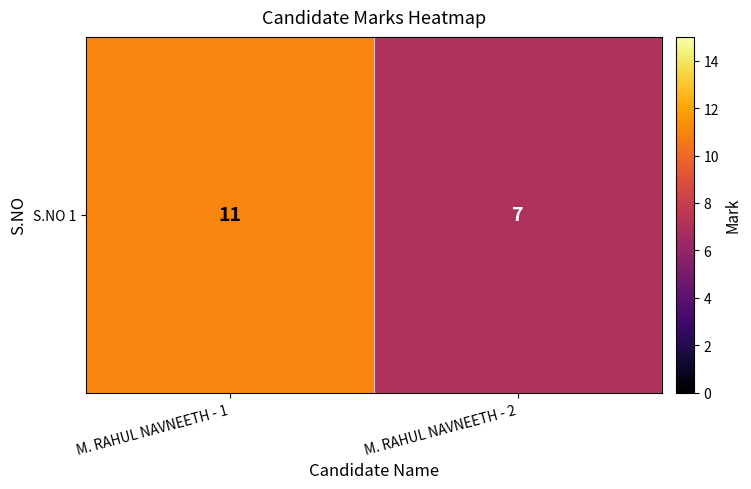

Read the value at M. RAHUL NAVNEETH - 1.

11